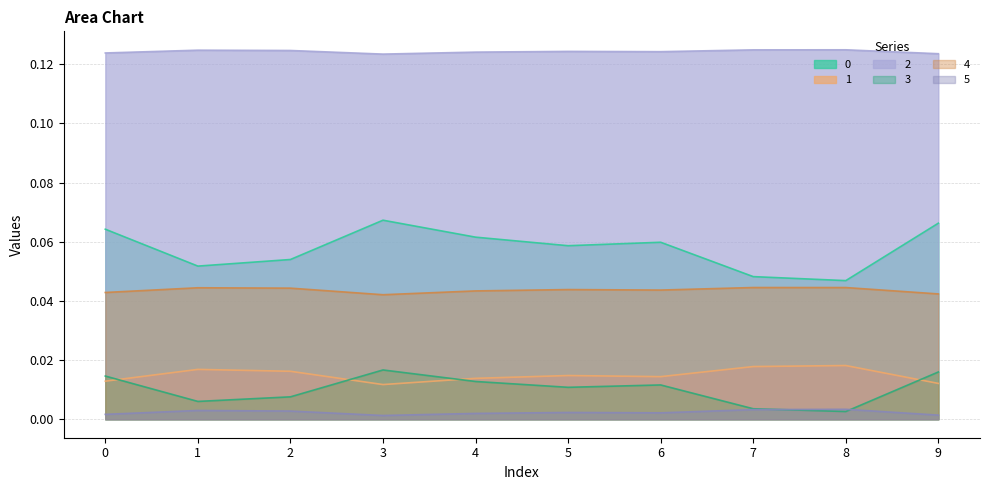

What is the total value across all series at 1?

0.2